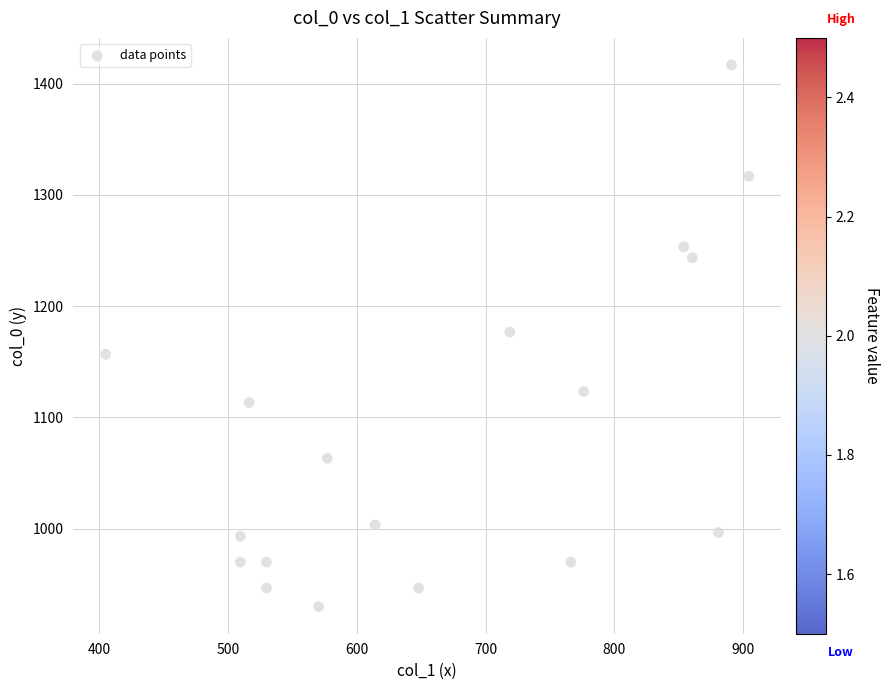

What is the range of Y values (max minus min)?

486.7